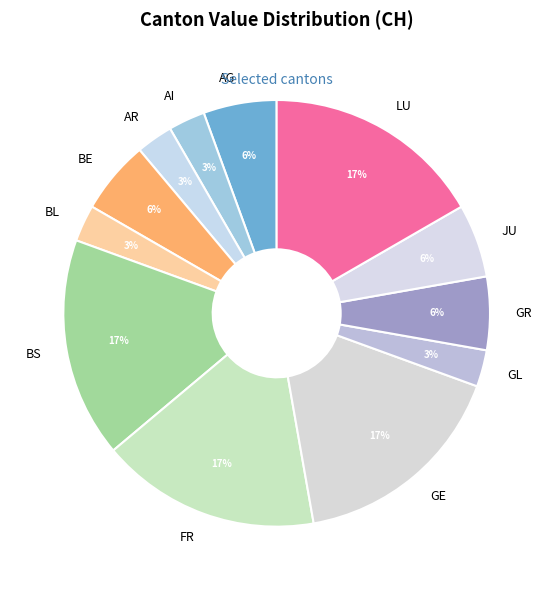

True or false: AG accounts for 6% of the total.

True